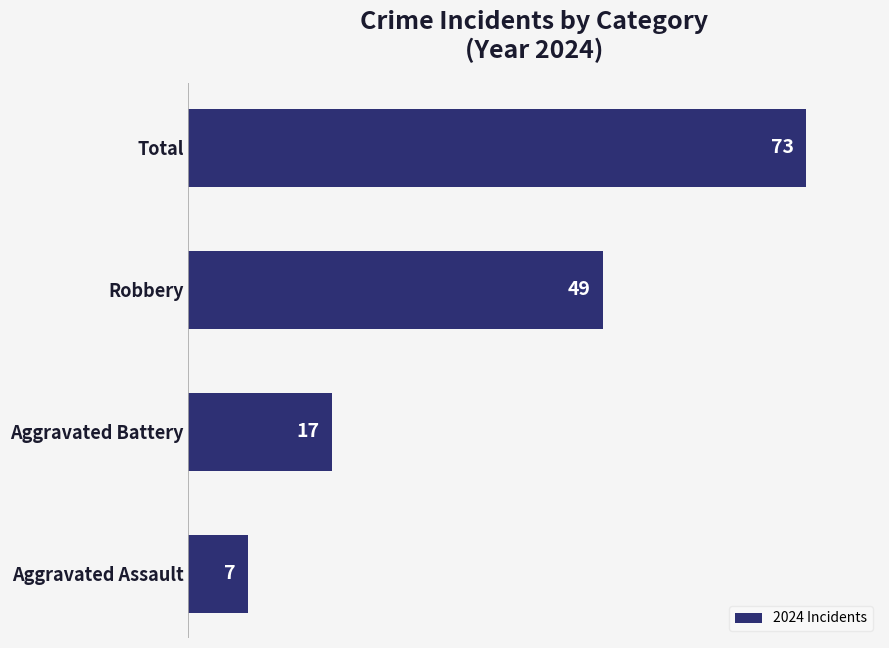

List the labels in order of value, smallest first.

Aggravated Assault, Aggravated Battery, Robbery, Total